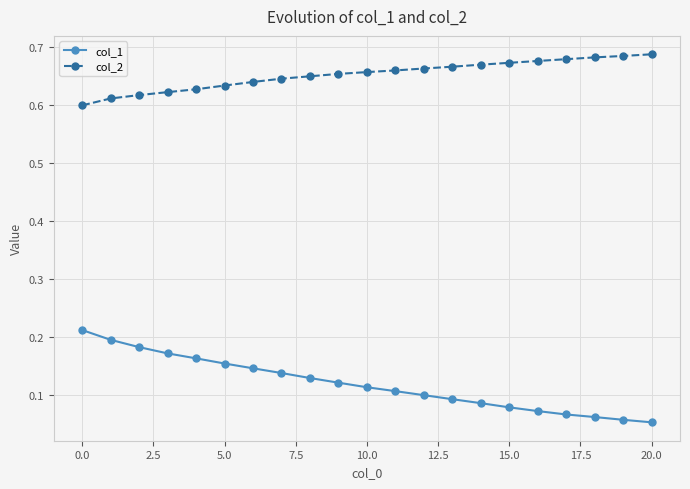

True or false: col_2 and col_1 intersect in this chart.

False